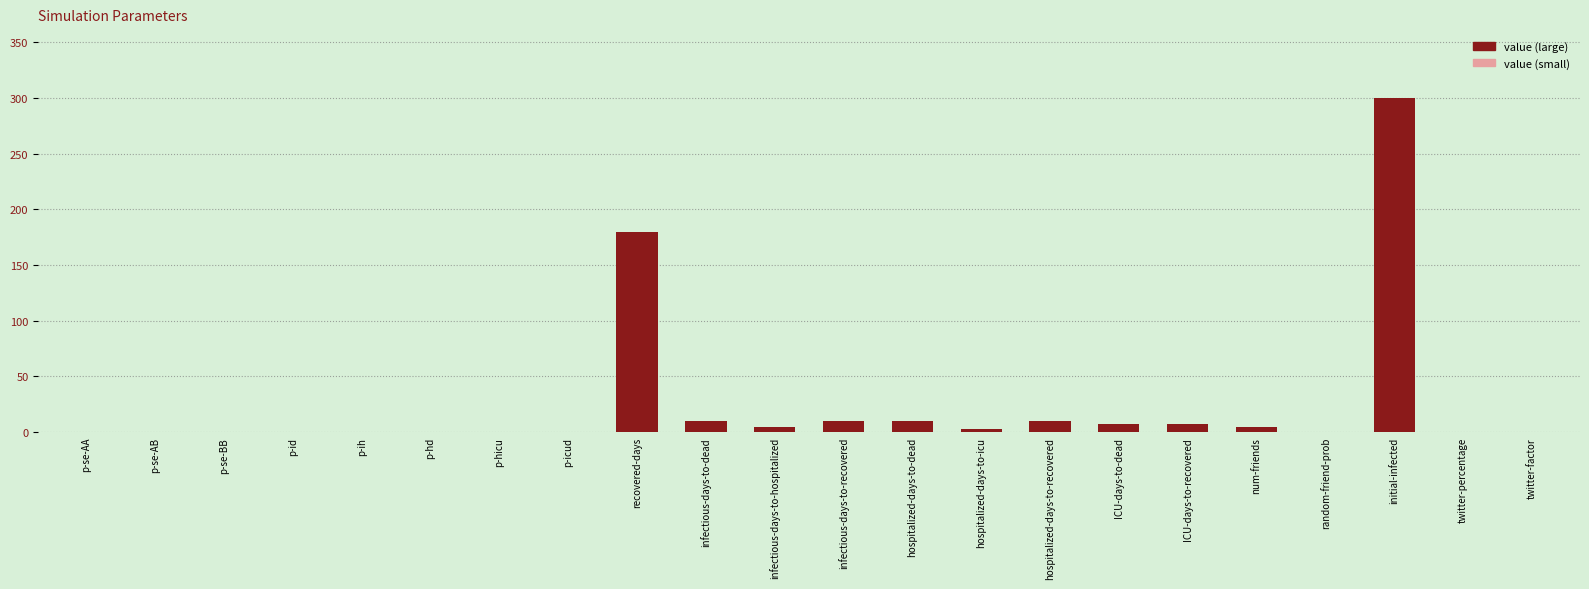

Reading right to left, list all the values displayed in this chart.

Value: 0.0	0.1	300.0	0.1	5.0	7.0	7.0	10.0	3.0	10.0	10.0	5.0	10.0	180.0	0.3	0.1	0.0	0.1	0.0	0.0	0.0	0.0
Value (small): 0.0	0.1	0.0	0.1	0.0	0.0	0.0	0.0	0.0	0.0	0.0	0.0	0.0	0.0	0.3	0.1	0.0	0.1	0.0	0.0	0.0	0.0